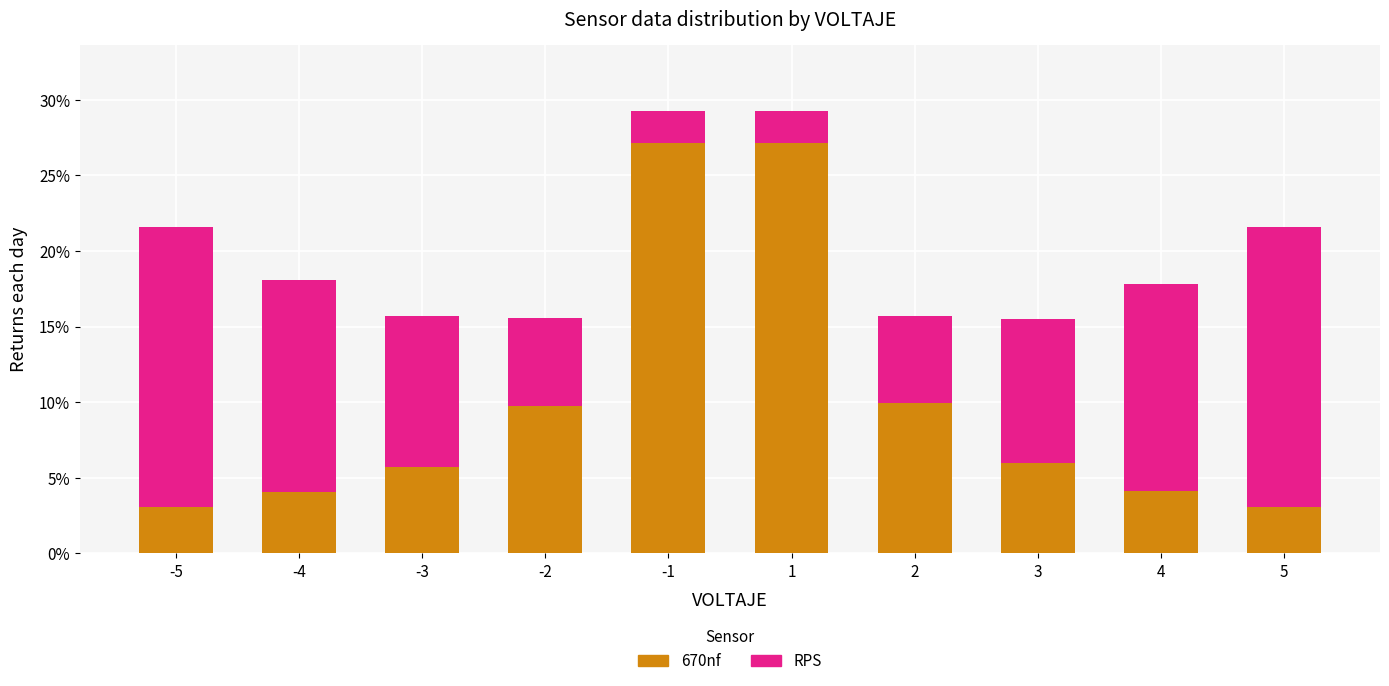

What is the highest value of the 670nf series?

27.1